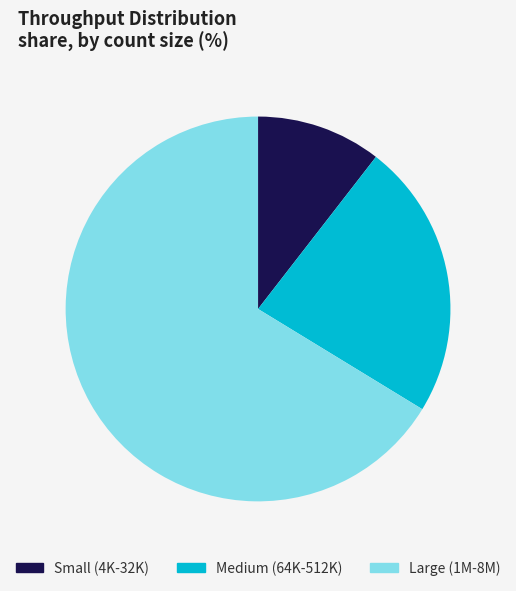

Which has a higher value, Large (1M-8M) or Medium (64K-512K)?

Large (1M-8M)